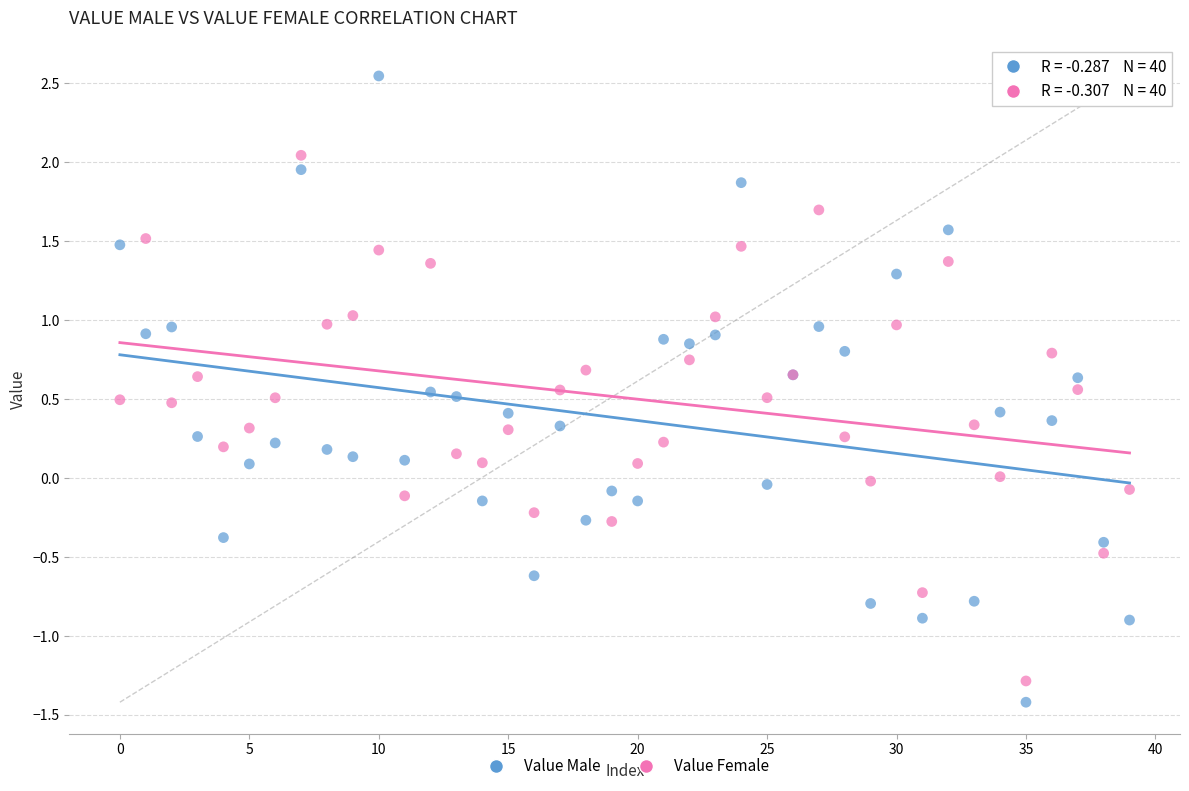

Which series has the widest spread of Y values?

Value Male